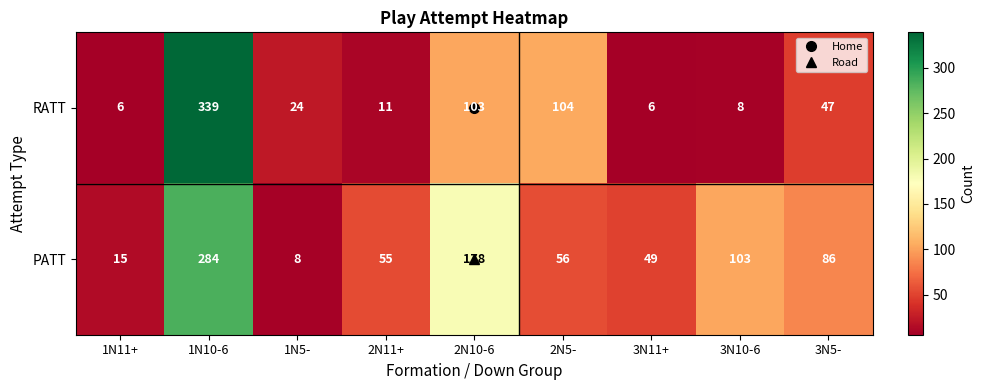

What is the sum of all RATT values?

648